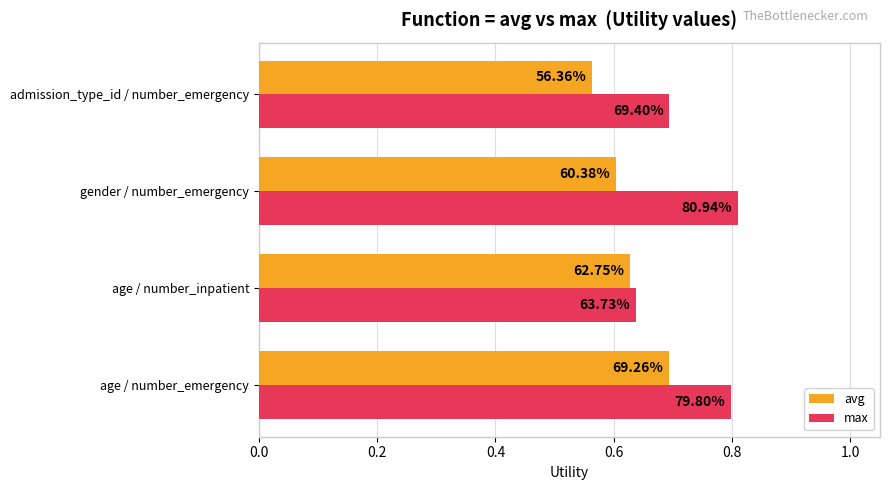

What are all the series names shown in the legend?

avg, max